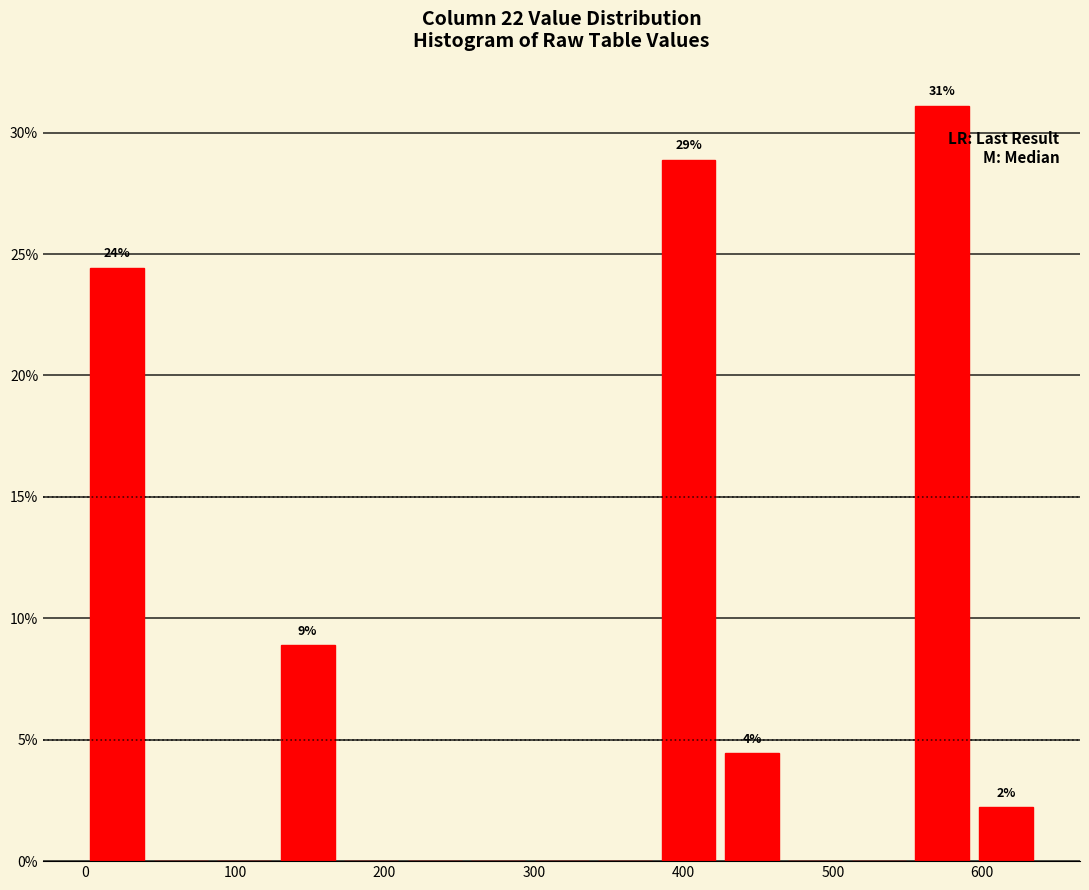

Over which range of the x-axis is the bar tallest?

550 to 590